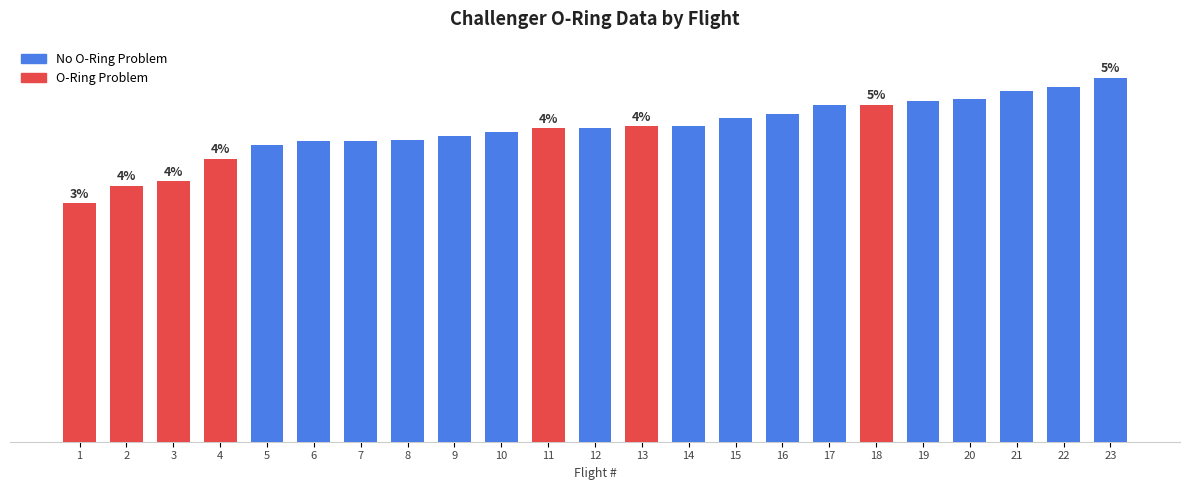

Reading left to right, list all the values displayed in this chart.

53.0	57.0	58.0	63.0	66.0	66.8	67.0	67.2	68.0	69.0	69.8	69.8	70.2	70.2	72.0	73.0	75.0	75.0	75.8	76.2	78.0	79.0	81.0